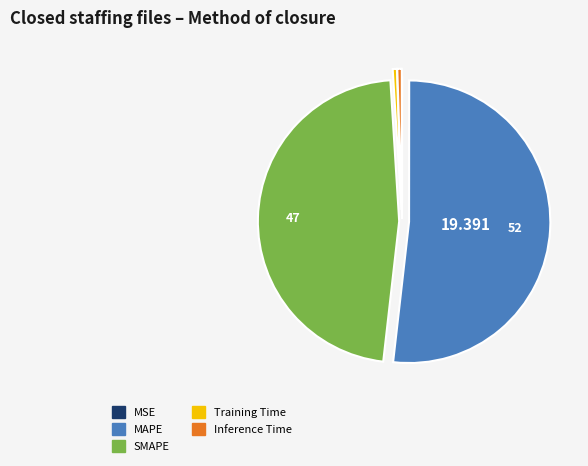

Which slice is the largest?

MAPE